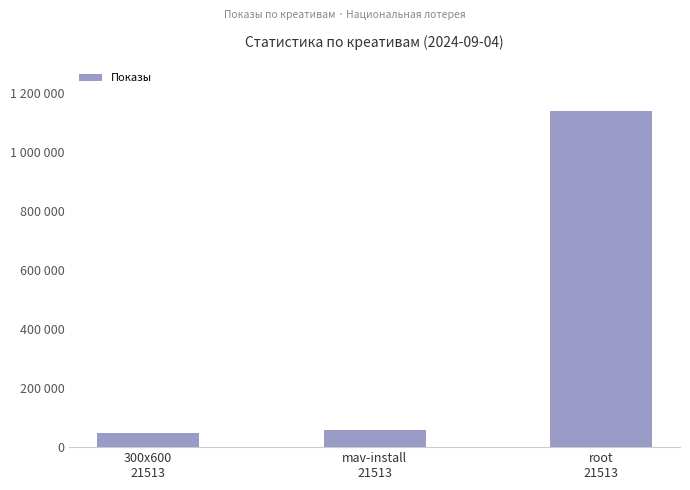

True or false: the data shows 1137206 at root
21513.

True